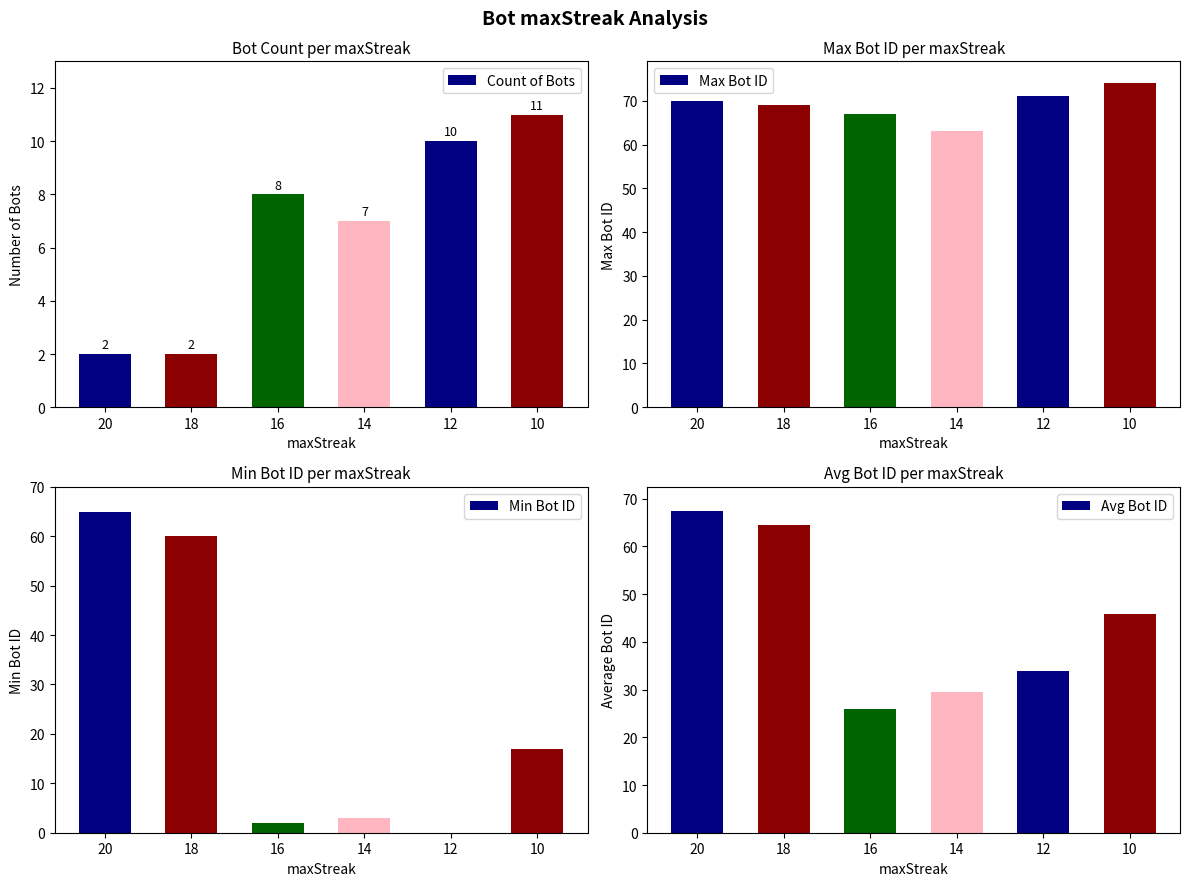

List the series in order of their overall mean, highest first.

Max Bot ID, Avg Bot ID, Min Bot ID, Count of Bots